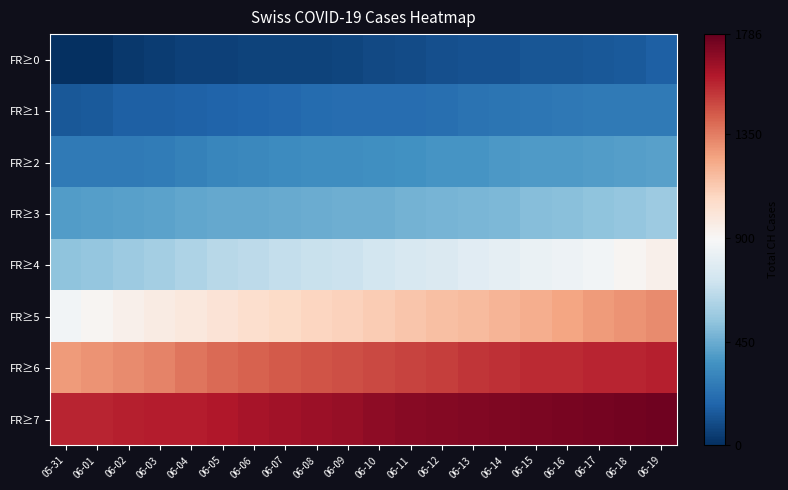

Reading left to right, extract all data points from this chart.

FR≥0: 05-31=0	06-01=6	06-02=28	06-03=46	06-04=56	06-05=60	06-06=64	06-07=66	06-08=69	06-09=76	06-10=90	06-11=96	06-12=108	06-13=112	06-14=114	06-15=126	06-16=130	06-17=133	06-18=145	06-19=167
FR≥1: 05-31=133	06-01=145	06-02=167	06-03=167	06-04=168	06-05=177	06-06=183	06-07=194	06-08=204	06-09=212	06-10=215	06-11=216	06-12=218	06-13=231	06-14=243	06-15=249	06-16=255	06-17=260	06-18=261	06-19=264
FR≥2: 05-31=260	06-01=261	06-02=264	06-03=272	06-04=292	06-05=308	06-06=320	06-07=328	06-08=336	06-09=341	06-10=348	06-11=352	06-12=369	06-13=369	06-14=380	06-15=385	06-16=385	06-17=393	06-18=399	06-19=411
FR≥3: 05-31=393	06-01=399	06-02=411	06-03=417	06-04=428	06-05=434	06-06=437	06-07=444	06-08=453	06-09=456	06-10=460	06-11=471	06-12=478	06-13=484	06-14=494	06-15=513	06-16=523	06-17=537	06-18=551	06-19=571
FR≥4: 05-31=537	06-01=551	06-02=571	06-03=590	06-04=616	06-05=648	06-06=661	06-07=677	06-08=694	06-09=703	06-10=731	06-11=750	06-12=767	06-13=791	06-14=813	06-15=832	06-16=849	06-17=870	06-18=907	06-19=940
FR≥5: 05-31=870	06-01=907	06-02=940	06-03=963	06-04=990	06-05=1014	06-06=1045	06-07=1063	06-08=1083	06-09=1099	06-10=1119	06-11=1142	06-12=1162	06-13=1178	06-14=1198	06-15=1220	06-16=1248	06-17=1270	06-18=1293	06-19=1315
FR≥6: 05-31=1270	06-01=1293	06-02=1315	06-03=1335	06-04=1371	06-05=1399	06-06=1421	06-07=1441	06-08=1456	06-09=1471	06-10=1484	06-11=1496	06-12=1511	06-13=1530	06-14=1548	06-15=1559	06-16=1561	06-17=1570	06-18=1576	06-19=1585
FR≥7: 05-31=1570	06-01=1576	06-02=1585	06-03=1591	06-04=1596	06-05=1608	06-06=1627	06-07=1641	06-08=1656	06-09=1674	06-10=1692	06-11=1706	06-12=1716	06-13=1722	06-14=1729	06-15=1735	06-16=1740	06-17=1749	06-18=1757	06-19=1763